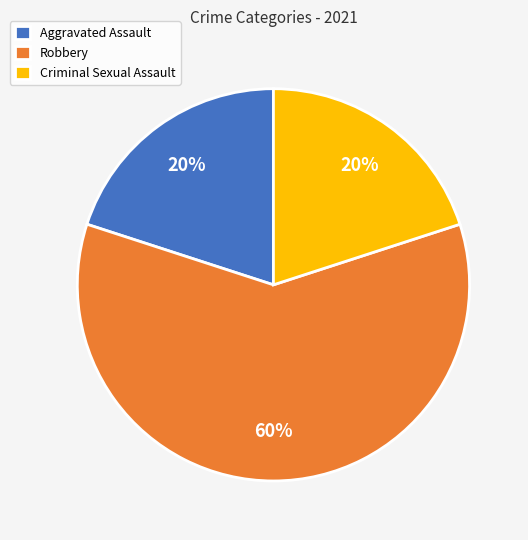

To the nearest percent, what percentage of the pie is Aggravated Assault?

20%